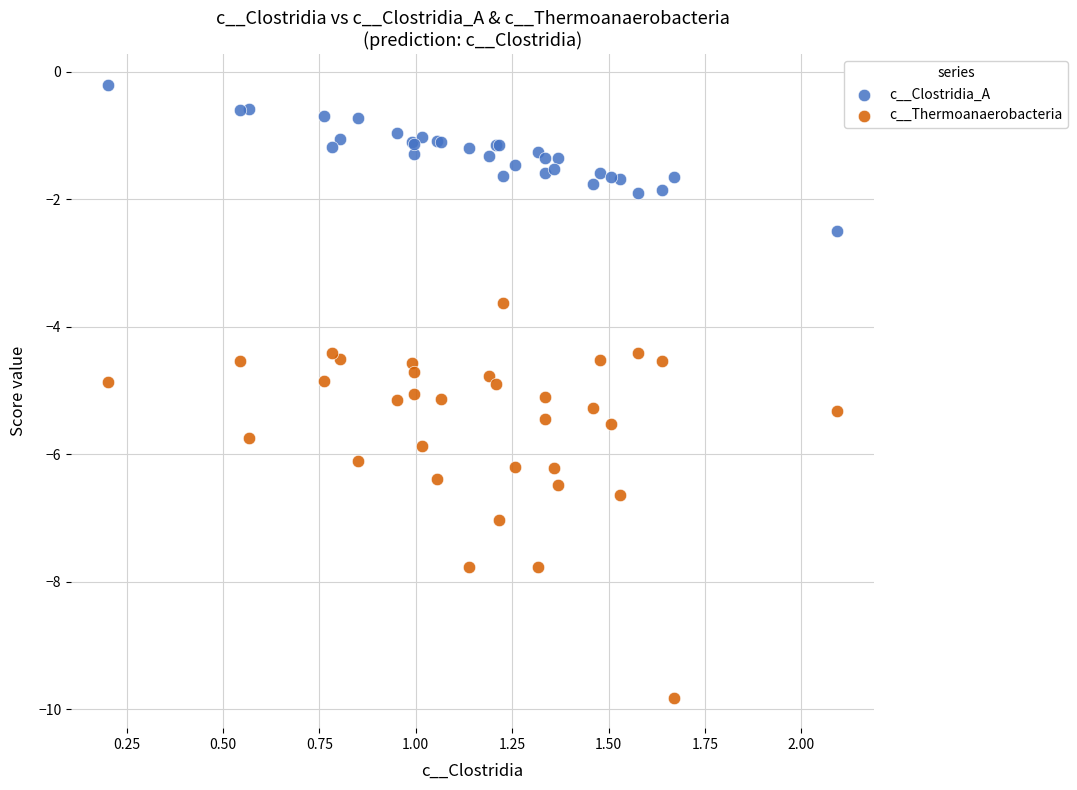

Which series reaches the maximum Y coordinate?

c__Clostridia_A